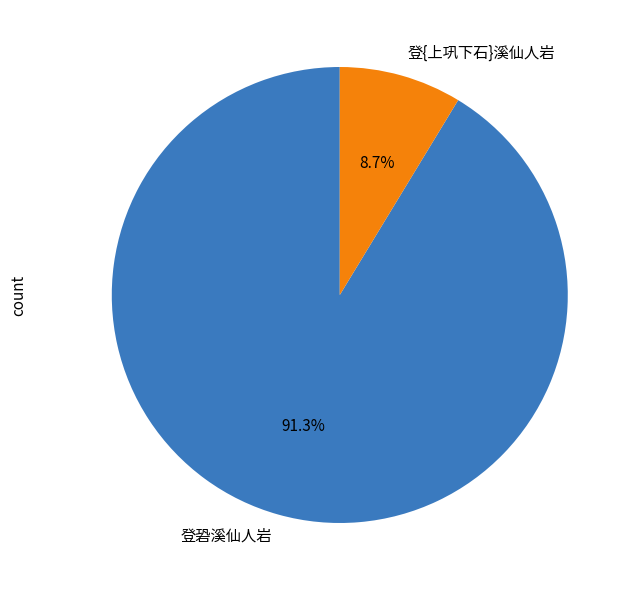

To the nearest percent, what is the combined percentage of 登{上巩下石}溪仙人岩 and 登䂬溪仙人岩?

100%